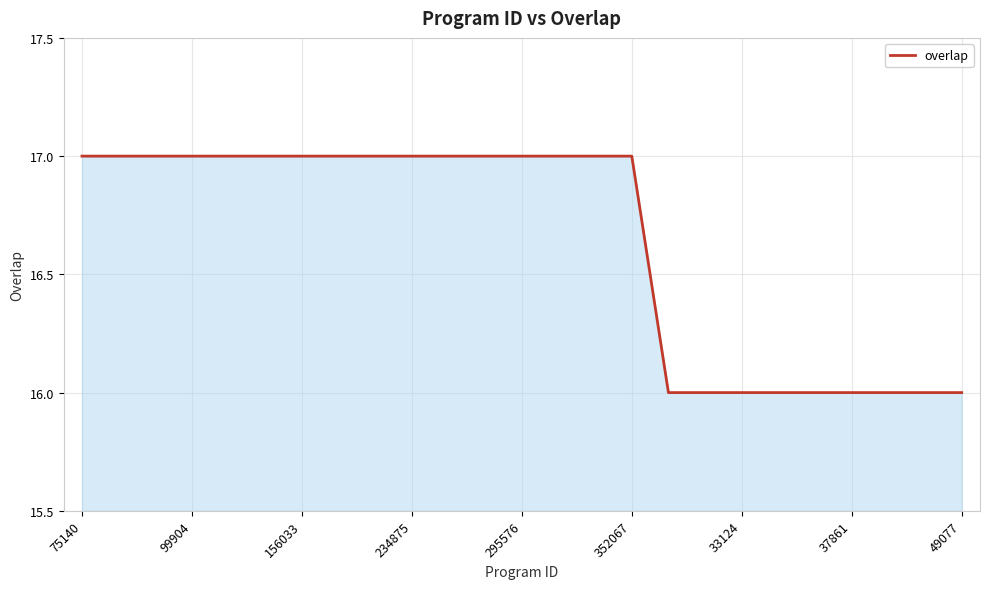

What is the smallest value displayed?

16